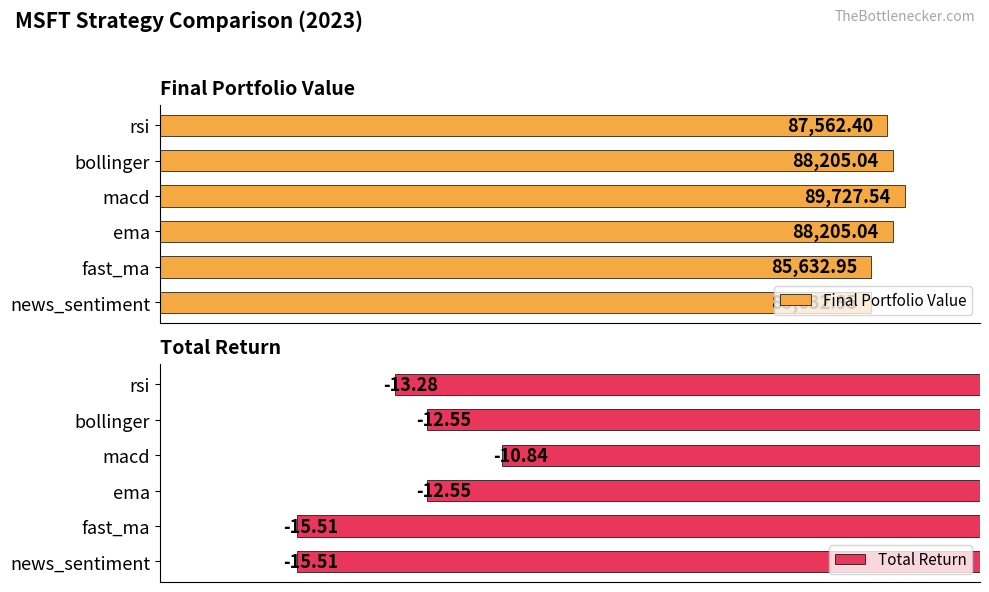

Count the Total Return values in the range -15 to -12.

3